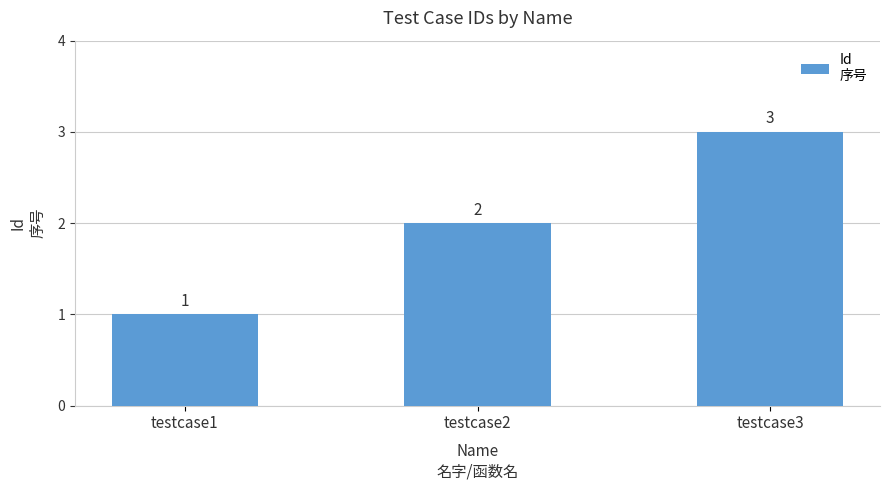

What is the greatest value displayed?

3